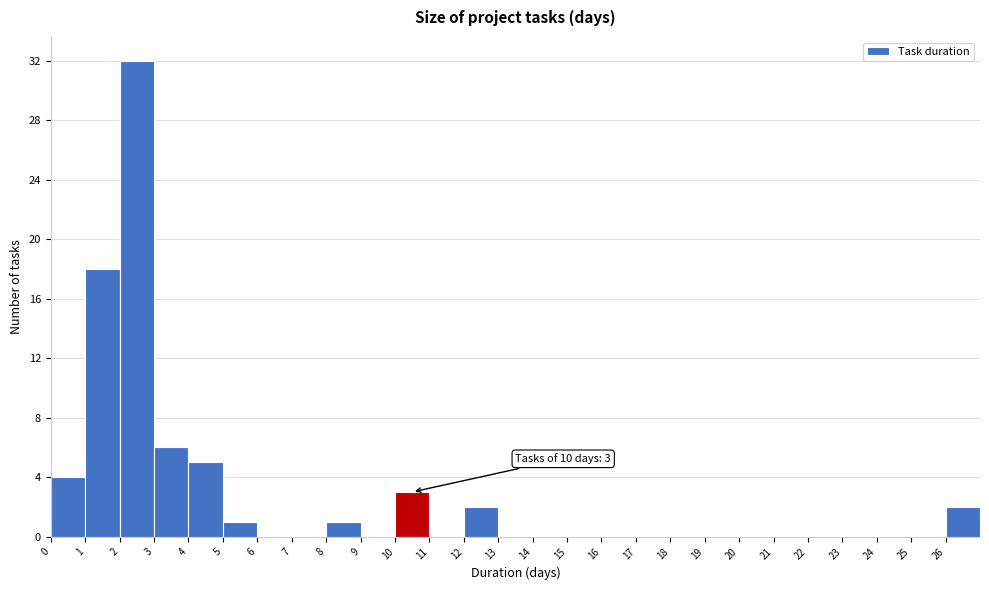

Which range on the x-axis has the tallest bar?

2 to 3